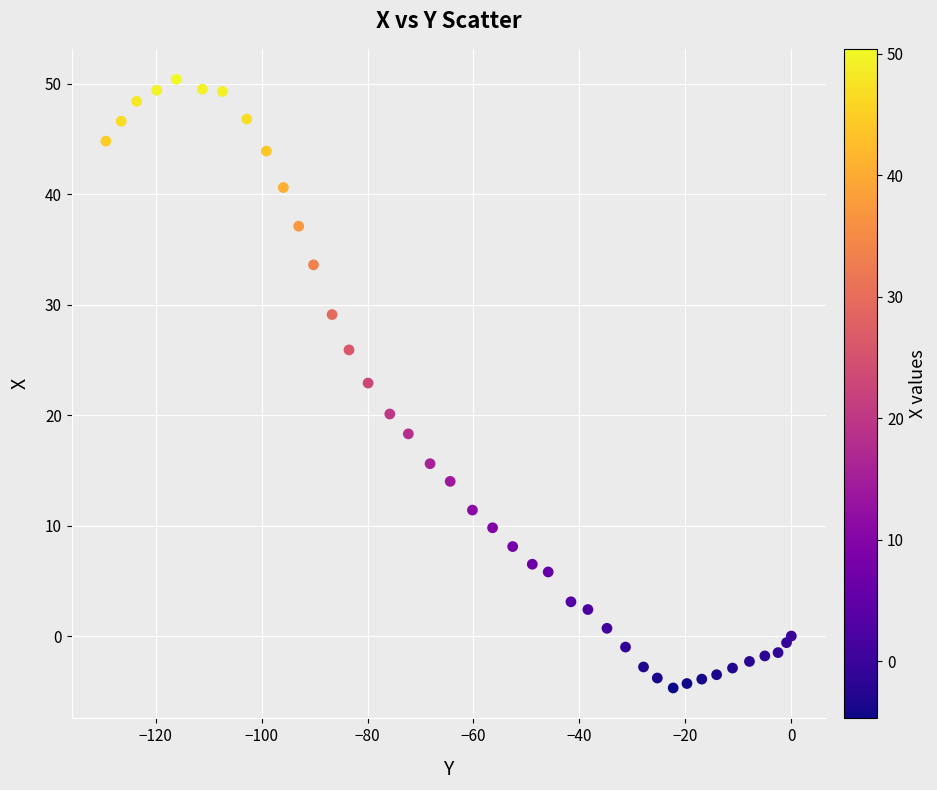

What Y value in the scatter plot is closest to 22?

22.9